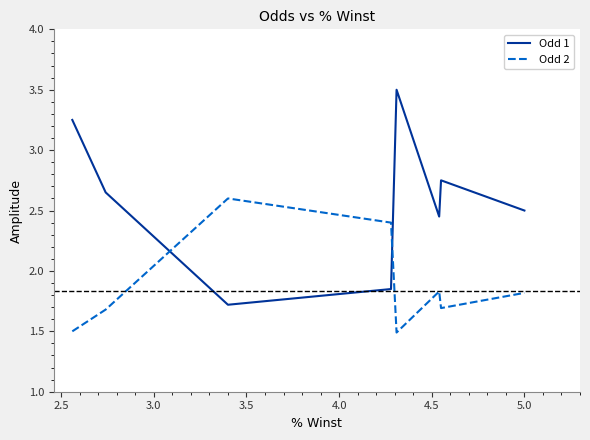

True or false: Odd 1 and Odd 2 intersect in this chart.

True